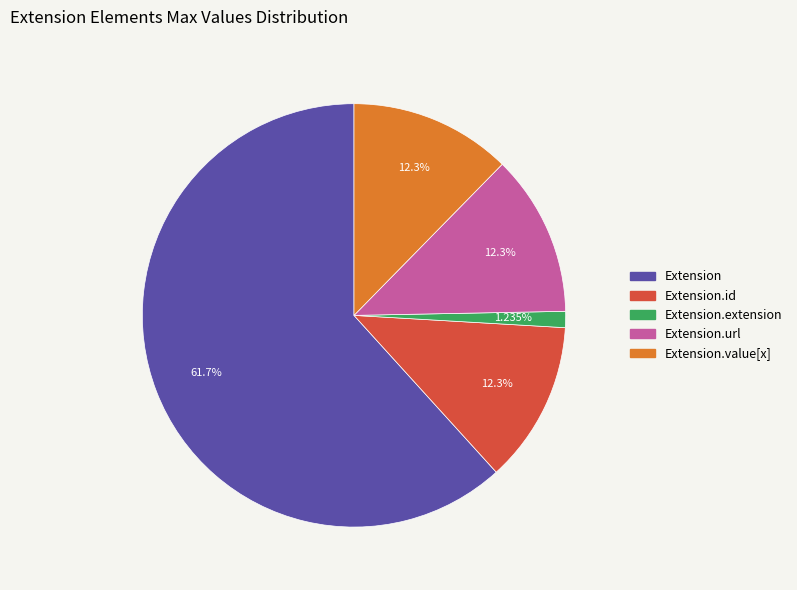

Which category accounts for the majority?

Extension